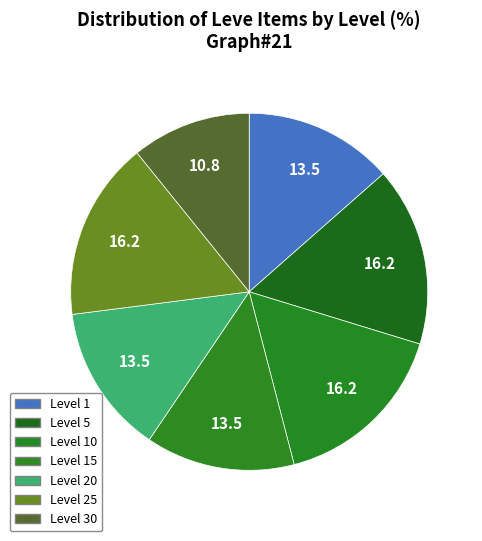

How many segments does this pie chart have?

7